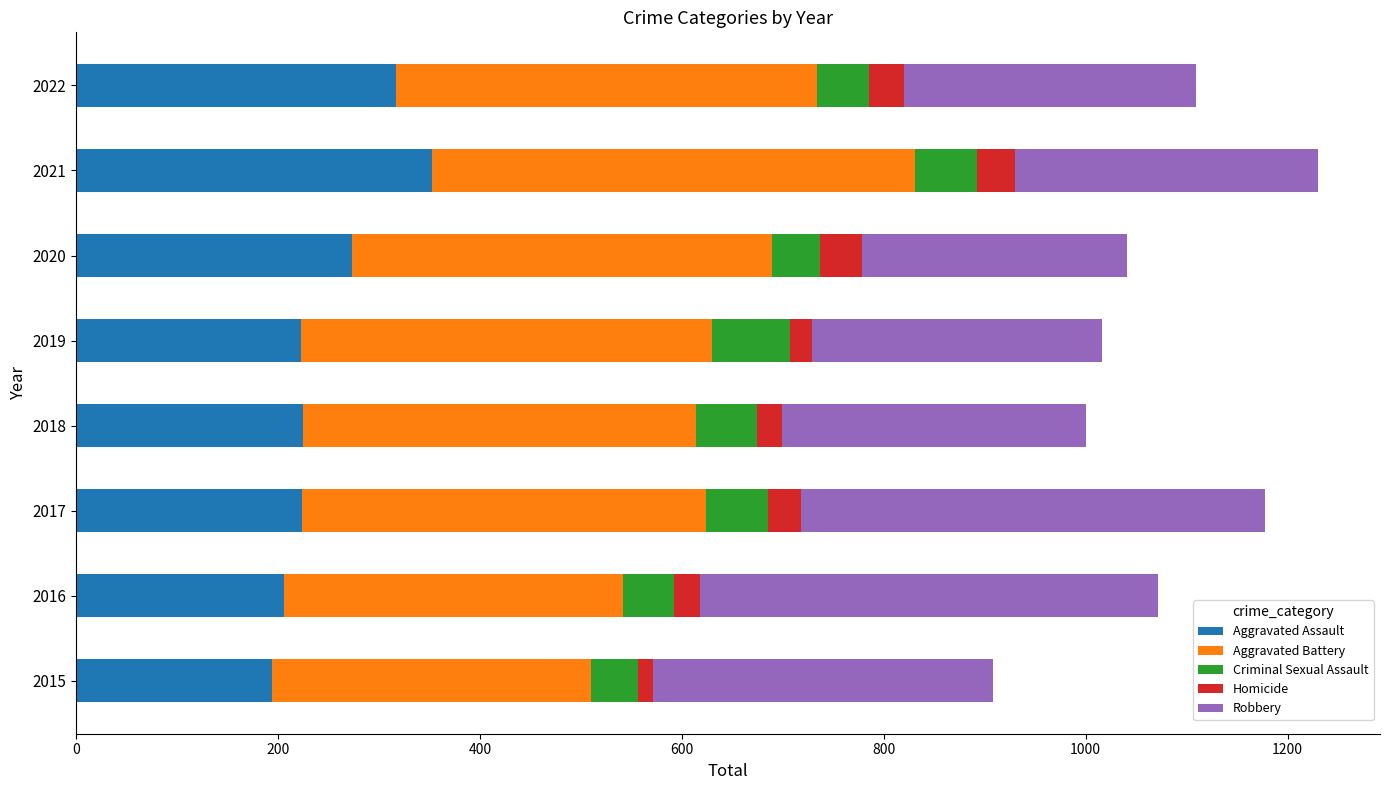

What is the sum of all Aggravated Assault values?

2014